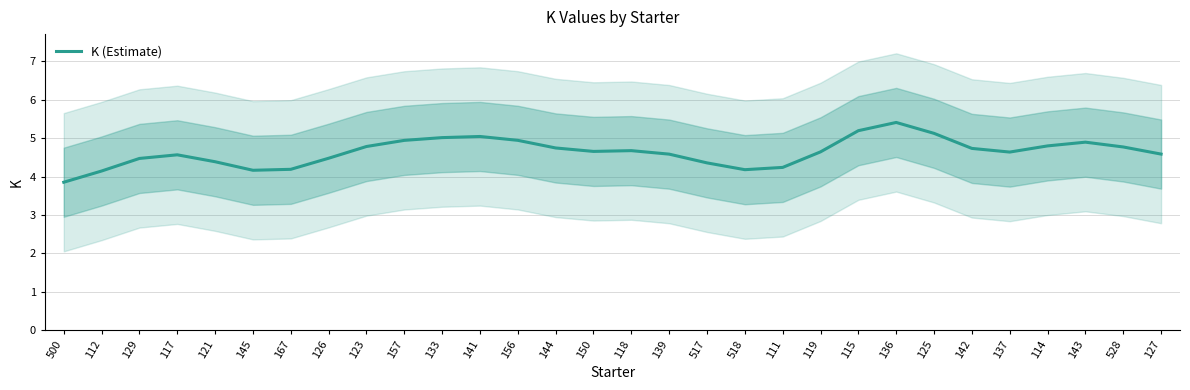

What is the difference between the maximum and minimum values?

1.6